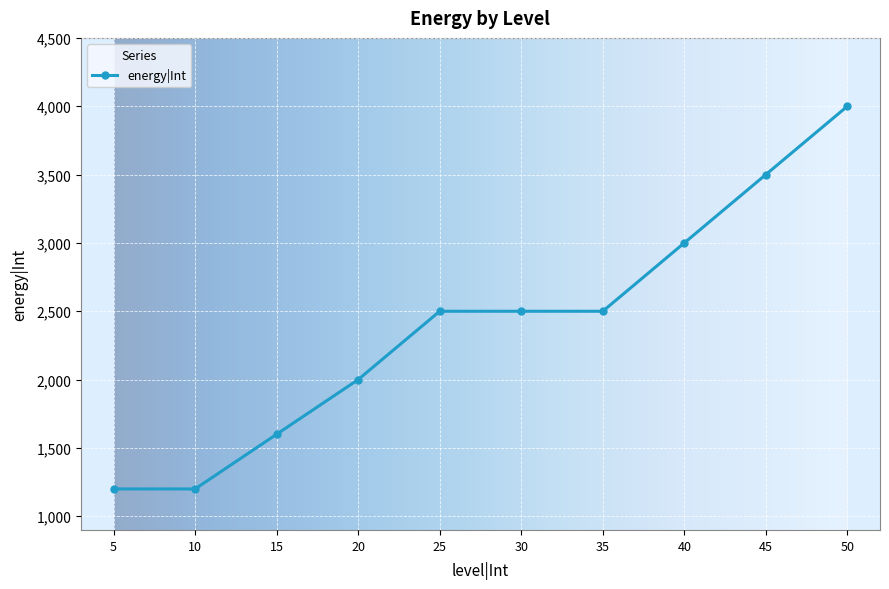

How many lines are shown in the chart?

1